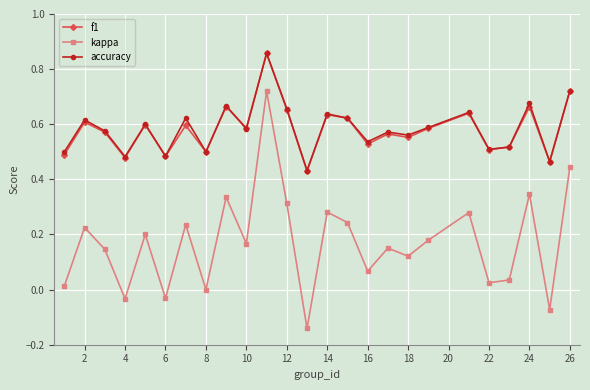

Which series has the widest spread of values?

kappa